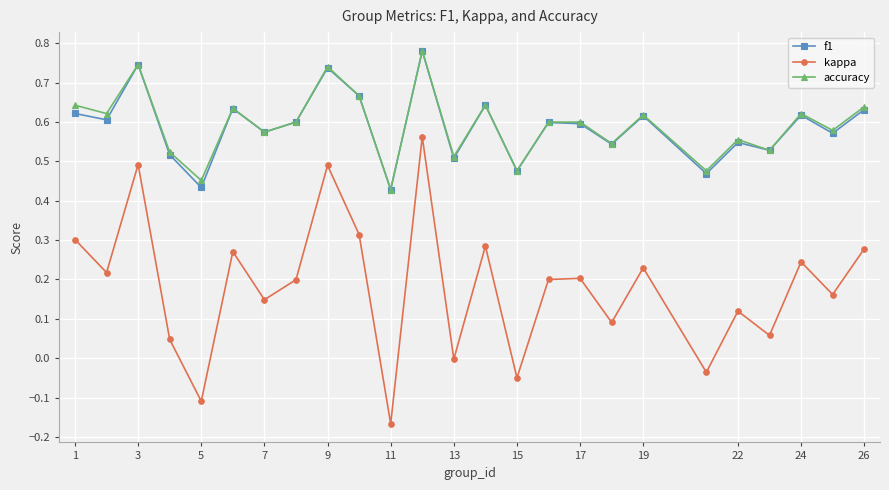

Which series has the widest spread of values?

kappa